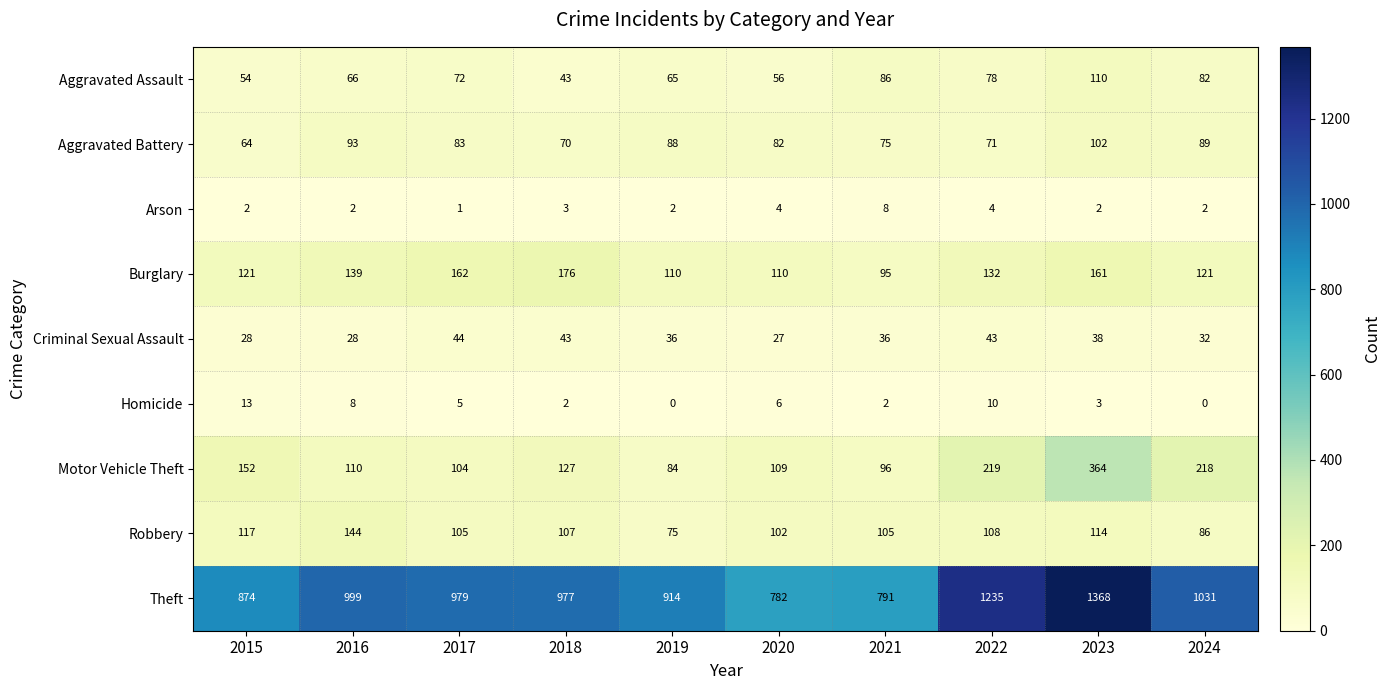

At which label is Burglary closest to 135?

2022